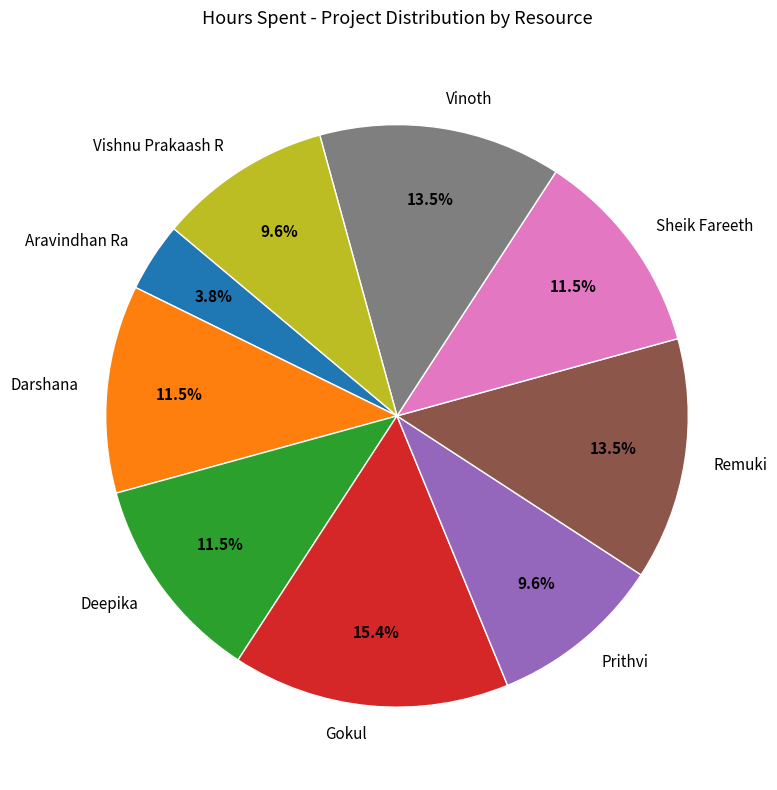

To the nearest percent, what percentage of the pie is Aravindhan Ra?

4%